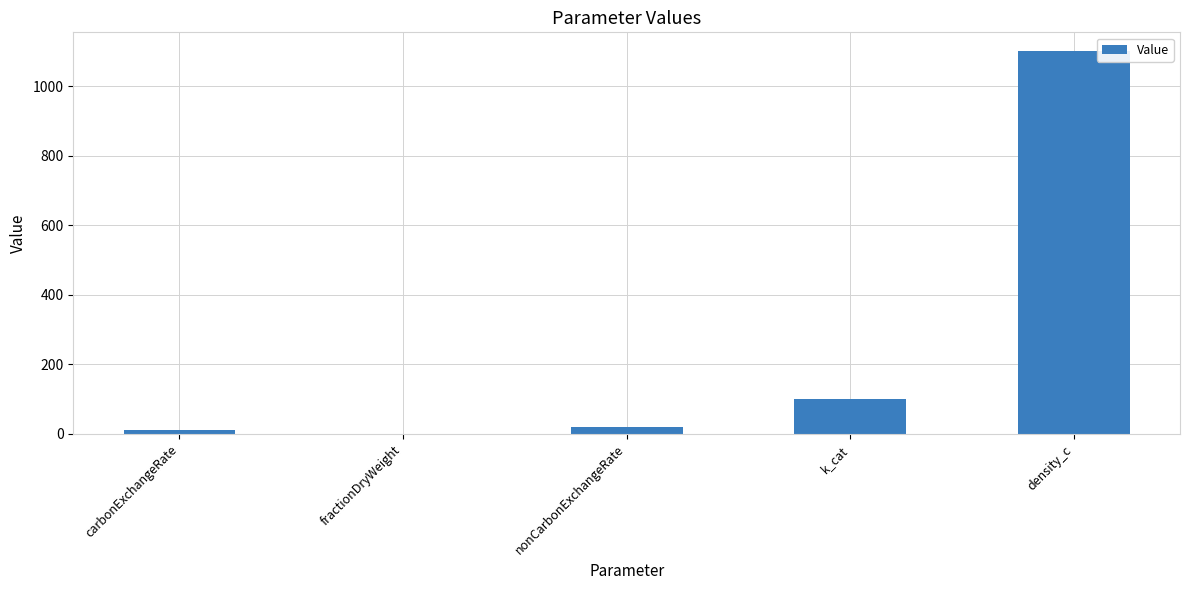

Where is the data nearest to the value 550?

k_cat